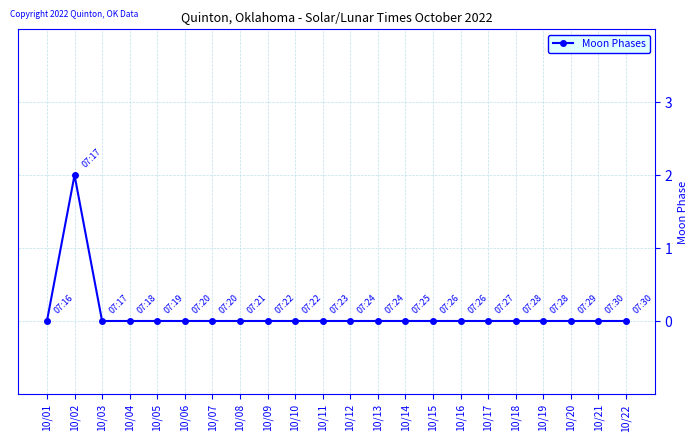

Reading right to left, transcribe all the data shown in this chart.

0	0	0	0	0	0	0	0	0	0	0	0	0	0	0	0	0	0	0	0	2	0